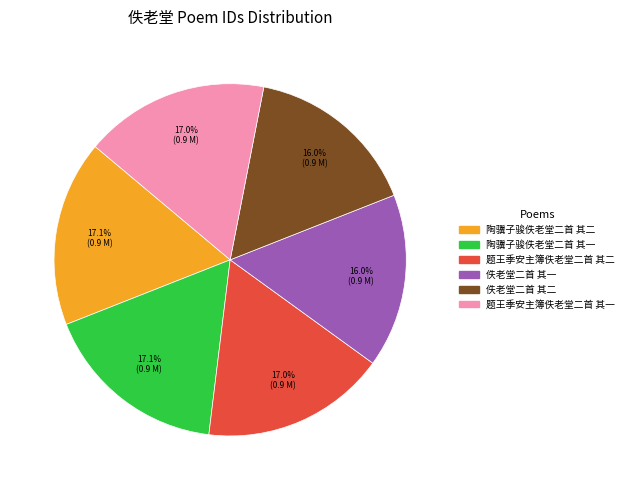

To the nearest percent, what portion does 陶骥子骏佚老堂二首 其一 represent?

17%